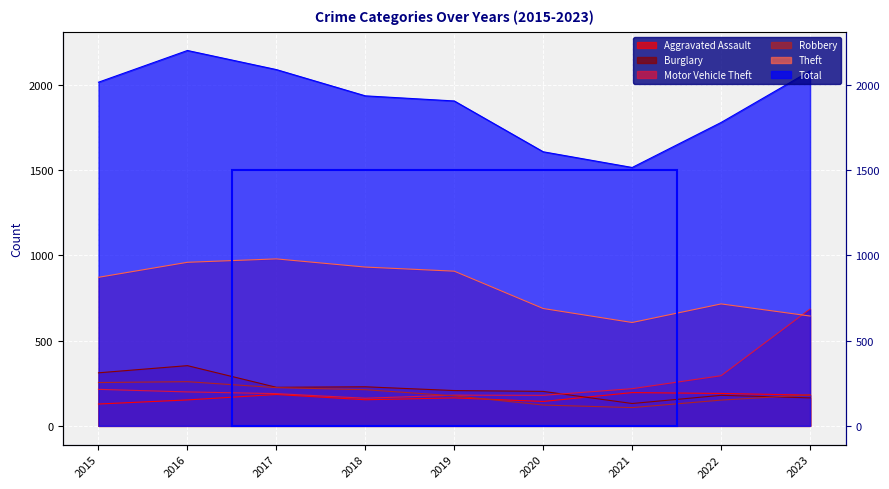

Is the value of Total at 2020 greater than the value of Motor Vehicle Theft at 2015?

Yes